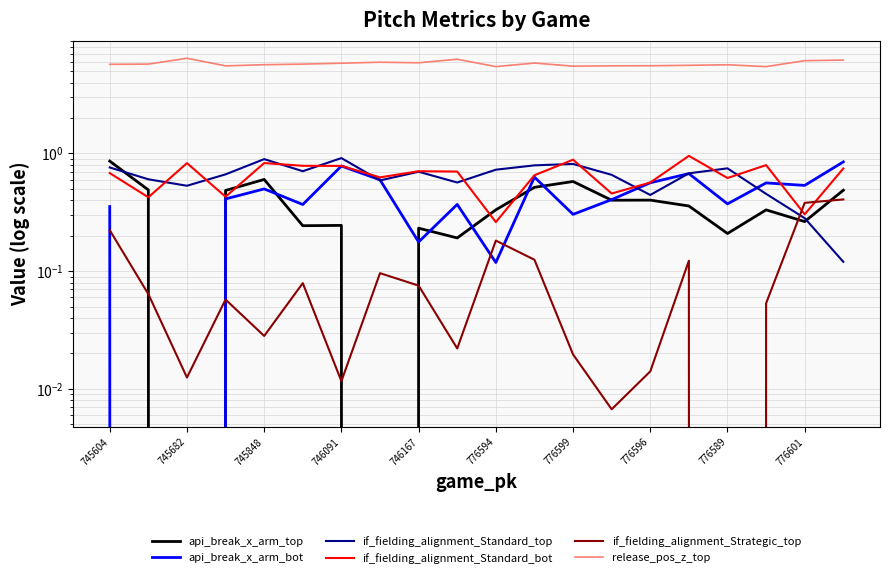

In if_fielding_alignment_Strategic_top, how many points are higher than both neighbors (excluding endpoints)?

5